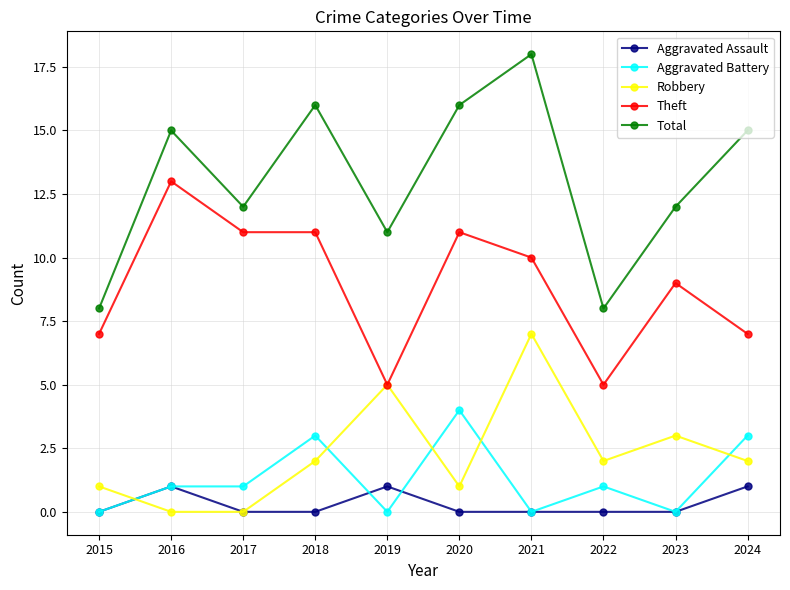

The value of Total at 2015 is 3. True or false?

False